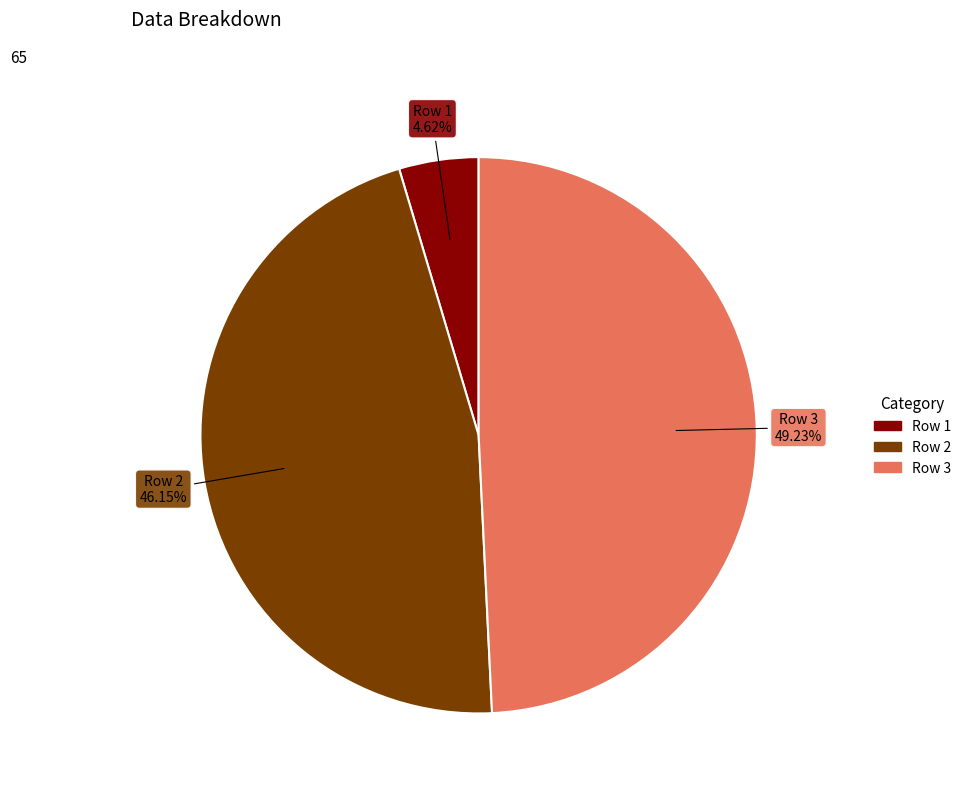

Is it true that Row 1 is 5% of the pie?

True